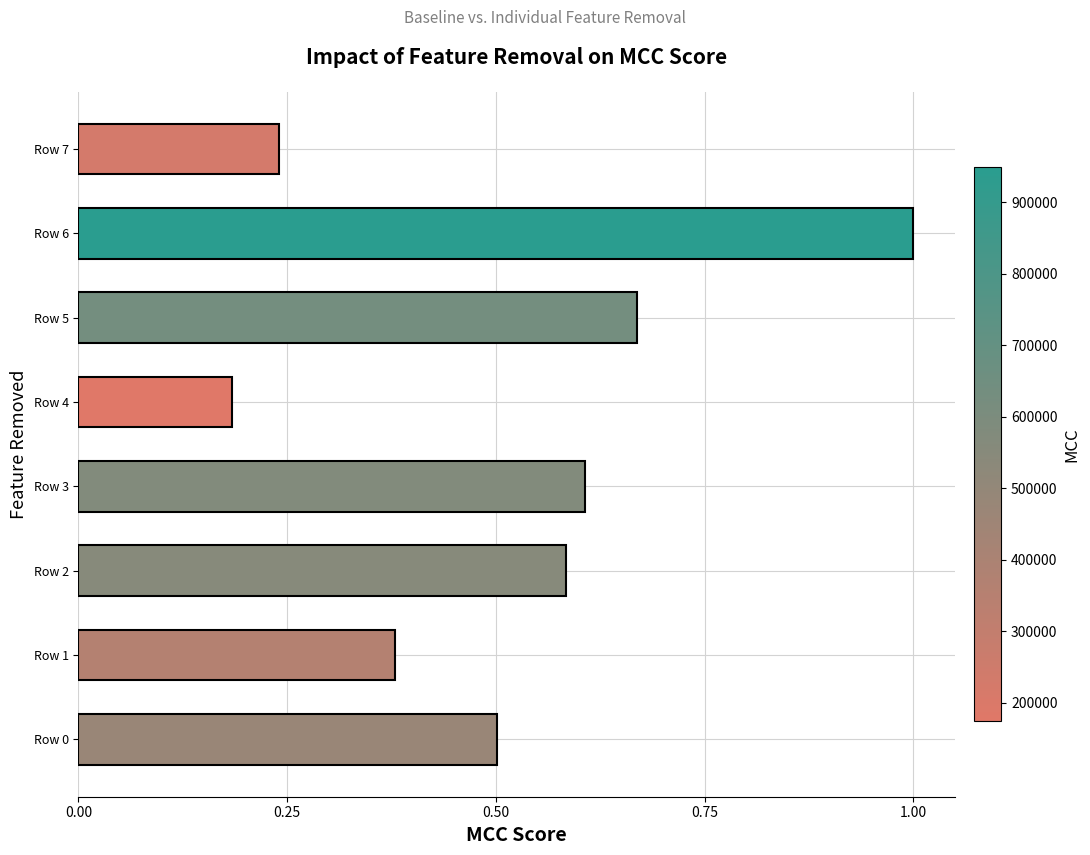

List the labels in order of value, largest first.

Row 6, Row 5, Row 3, Row 2, Row 0, Row 1, Row 7, Row 4